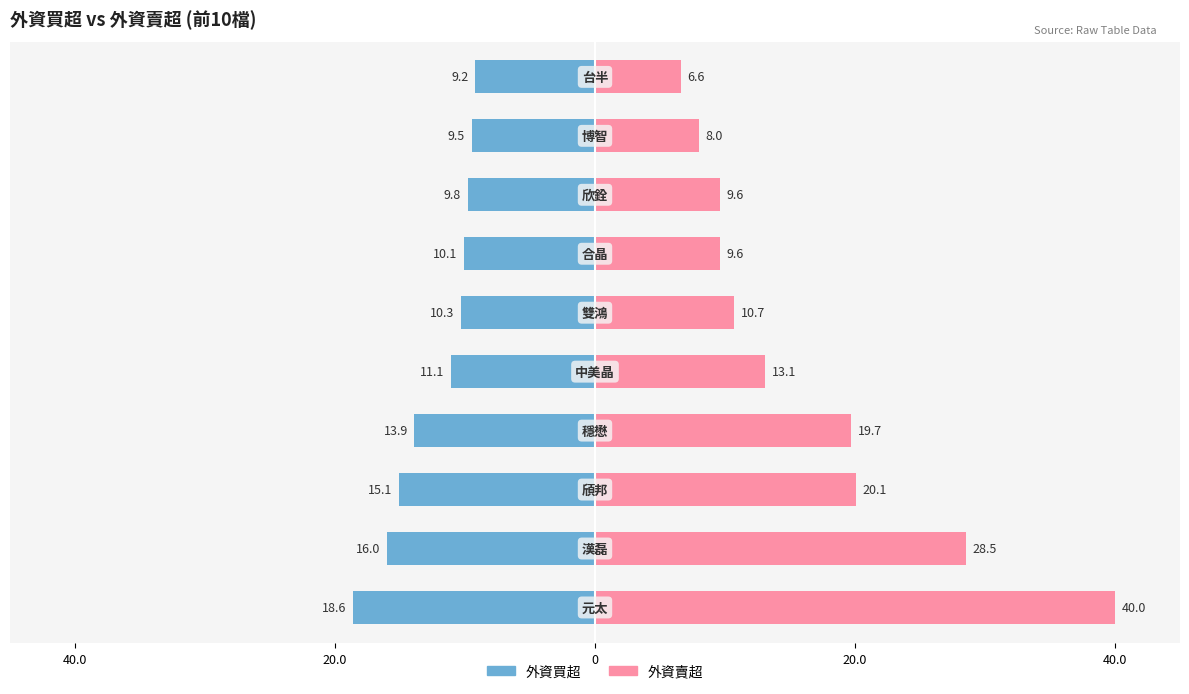

What is the difference between the second highest and second lowest values in the 外資賣超 series?

20.5